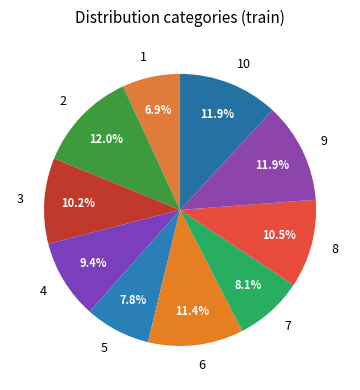

To the nearest percent, what percentage of the pie is 4?

9%